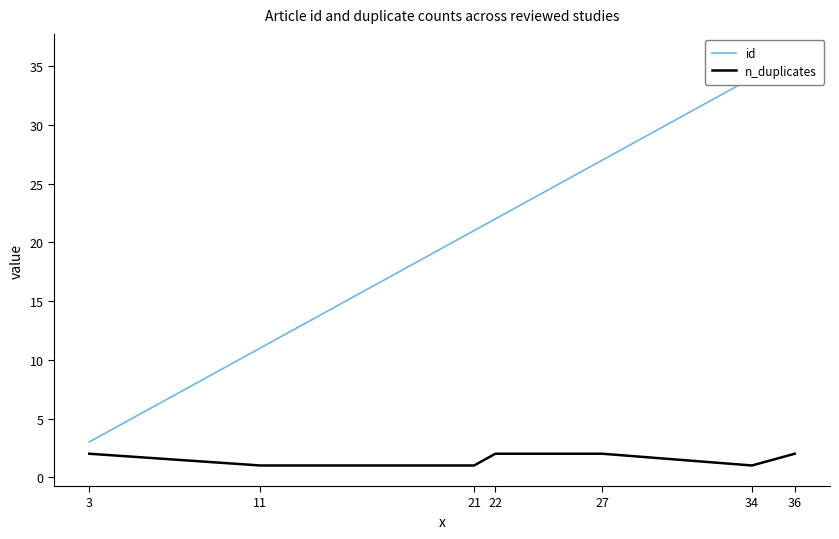

At how many categories does at least one series exceed 23?

3